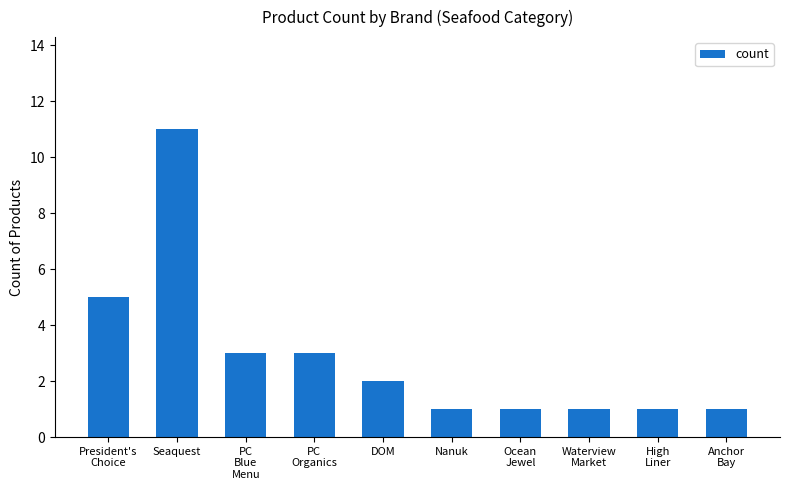

The chart shows a value of 0 at Ocean
Jewel. True or false?

False